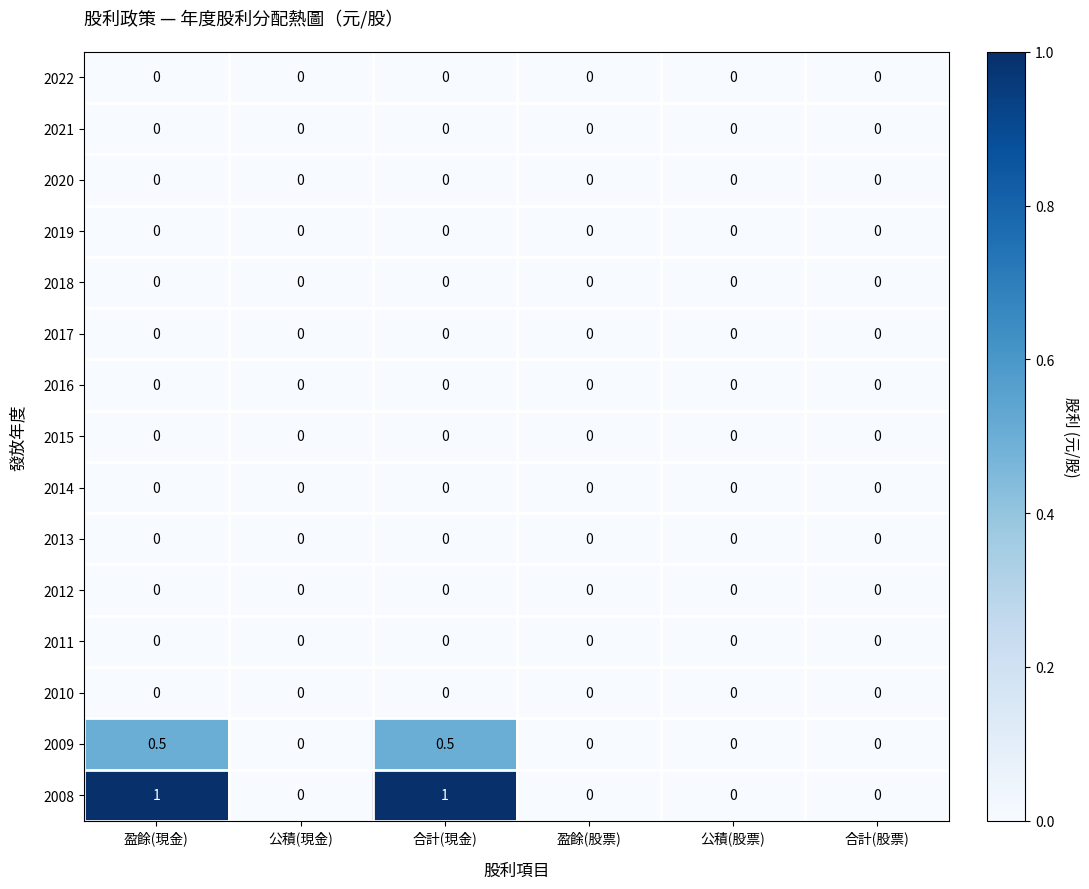

Which series has the largest range (max minus min)?

2008